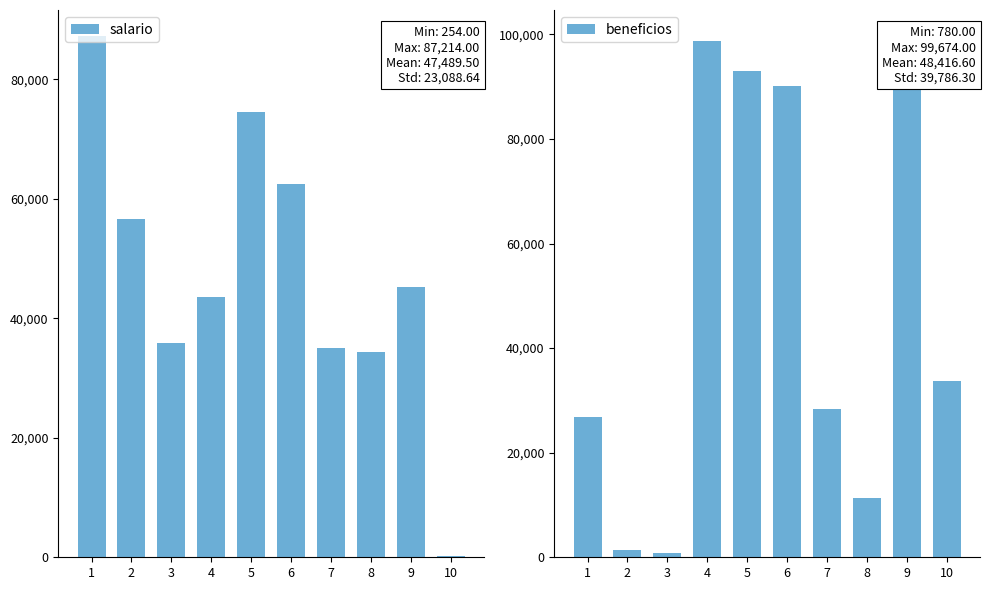

How many groups of bars are there?

10